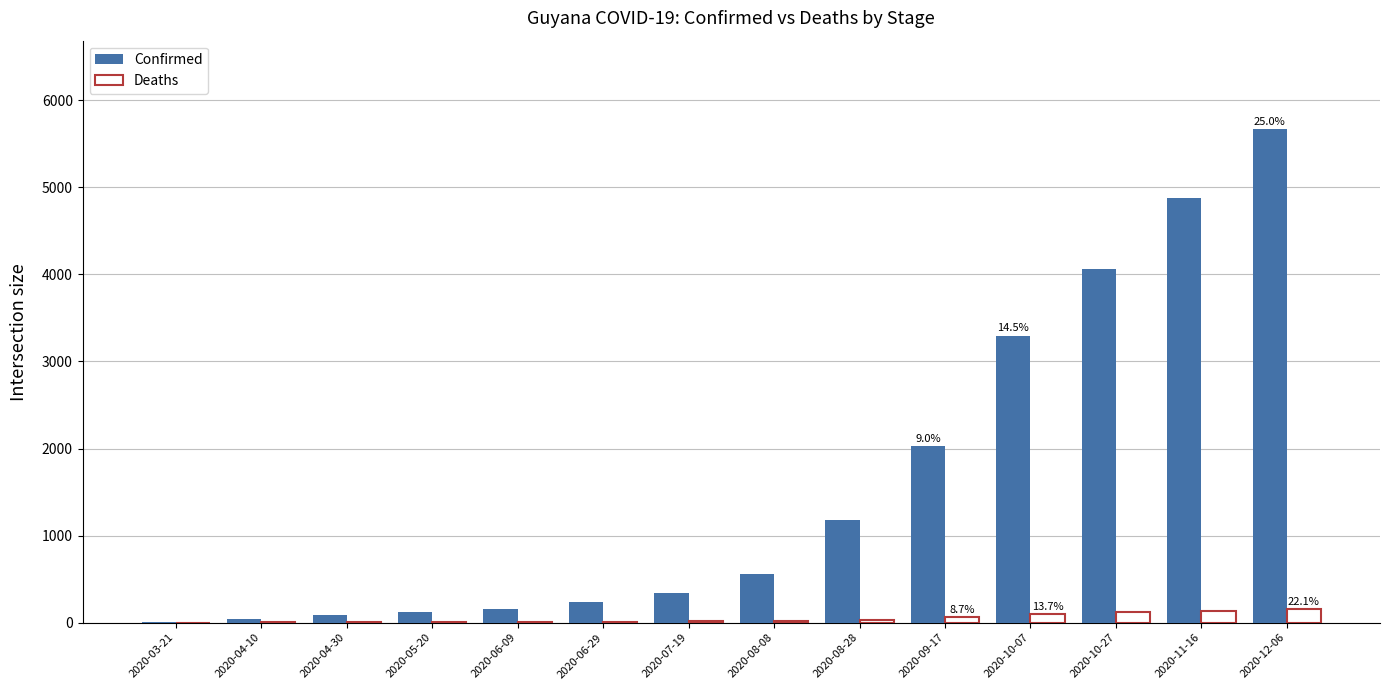

Which series has the largest total across all categories?

Confirmed